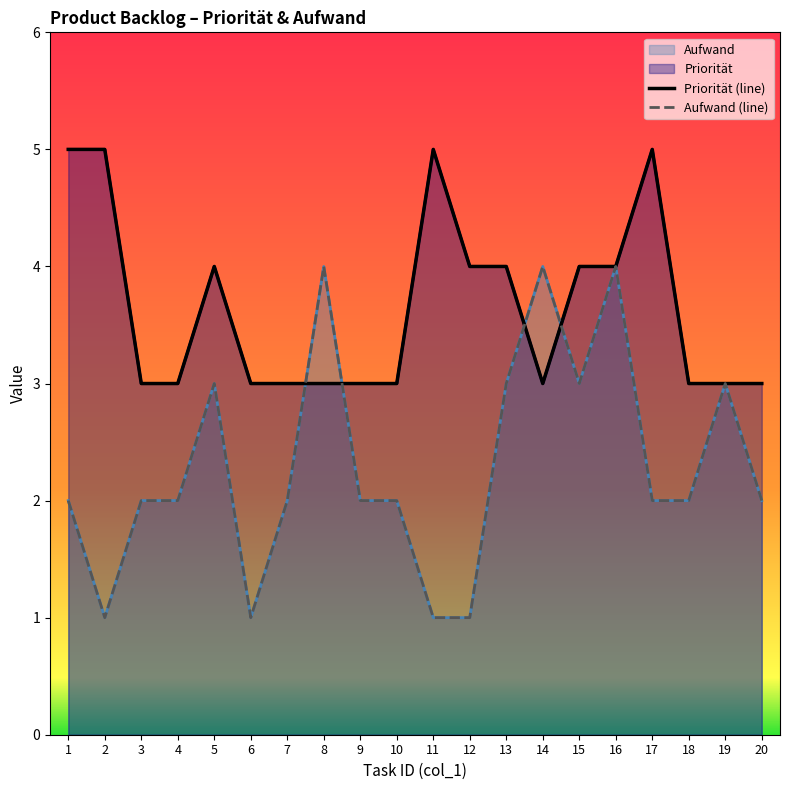

What is the value of the Priorität (line) point at the 1st from the left?

5